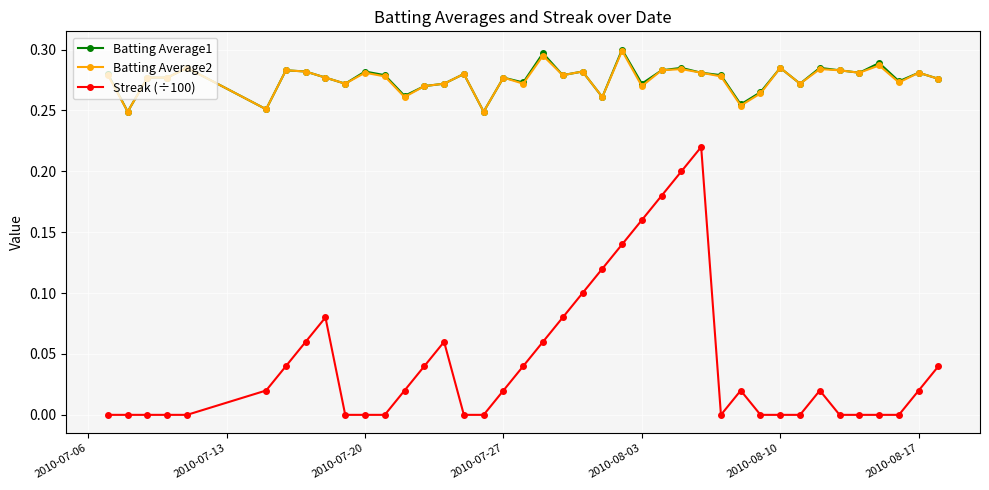

What are all the series names shown in the legend?

Batting Average1, Batting Average2, Streak (÷100)